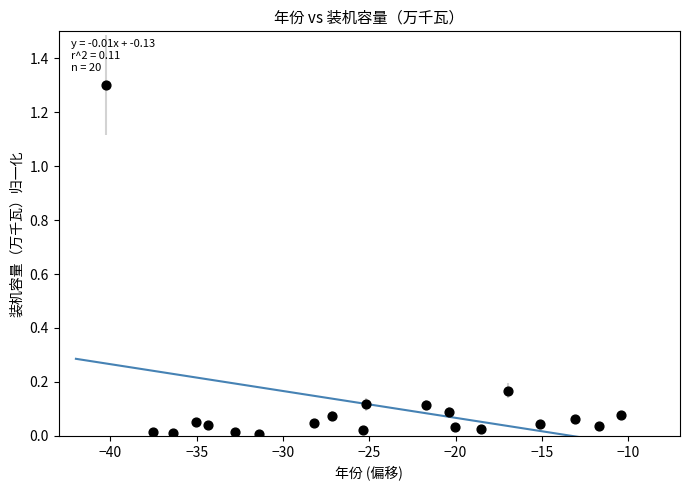

What is the range of X values (max minus min)?

29.8